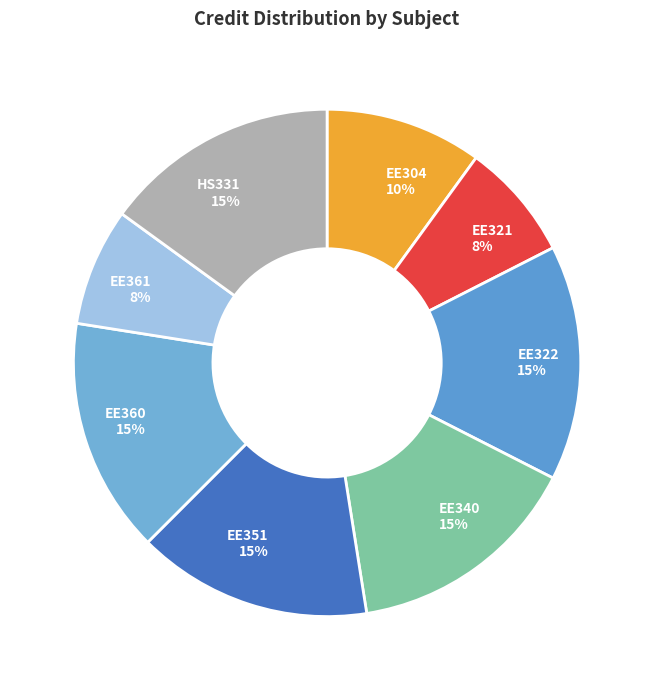

Is there a majority slice in this chart?

No